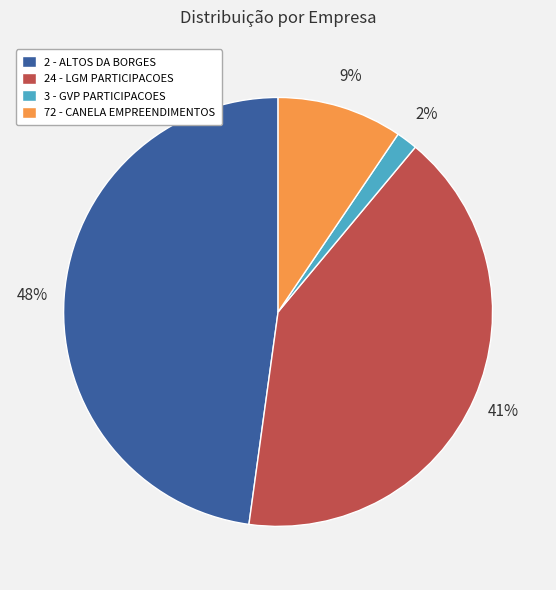

The 3 - GVP PARTICIPACOES slice represents 2% of the pie. True or false?

True